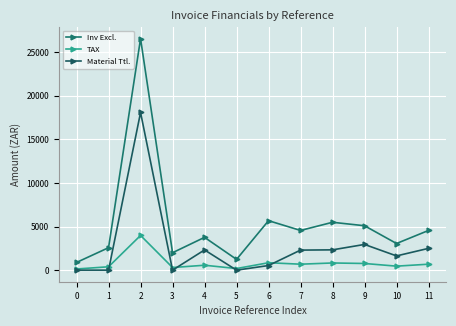

Rank the series by their maximum value, from highest to lowest.

Inv Excl., Material Ttl., TAX